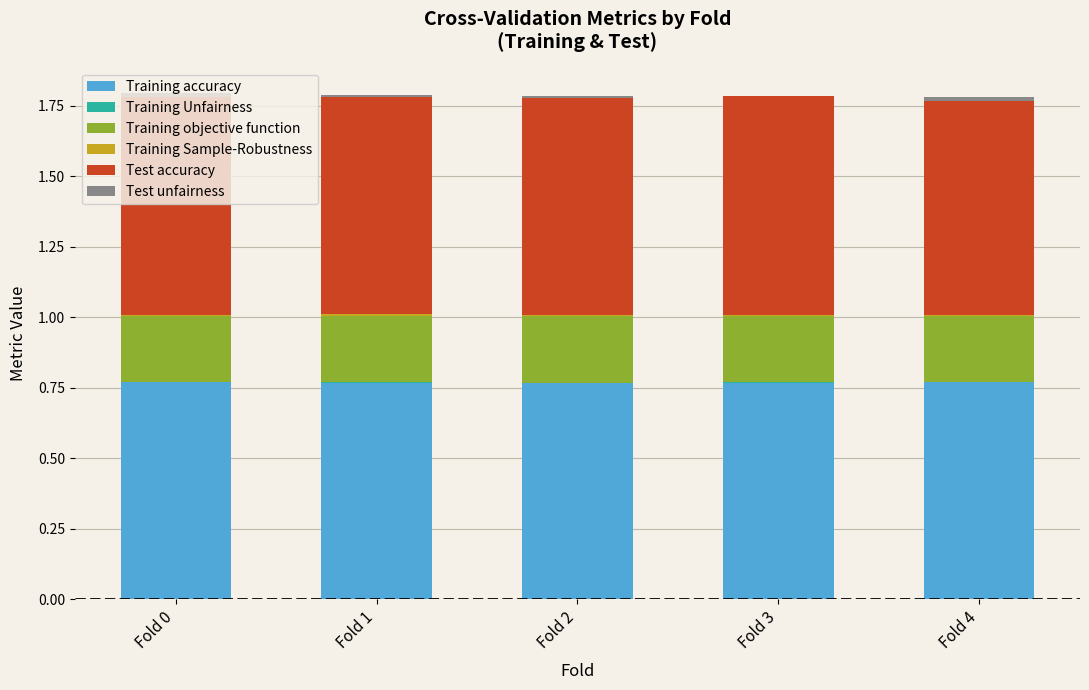

The Training accuracy series shows 0.4 at Fold 0. True or false?

False